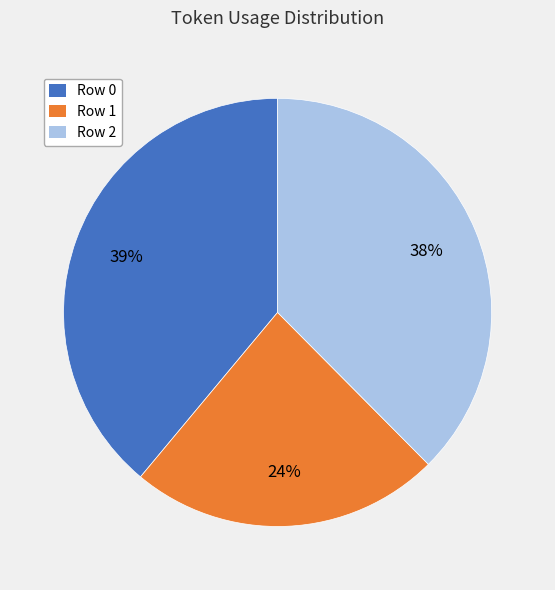

What percentage is the Row 0 slice, to the nearest percent?

39%